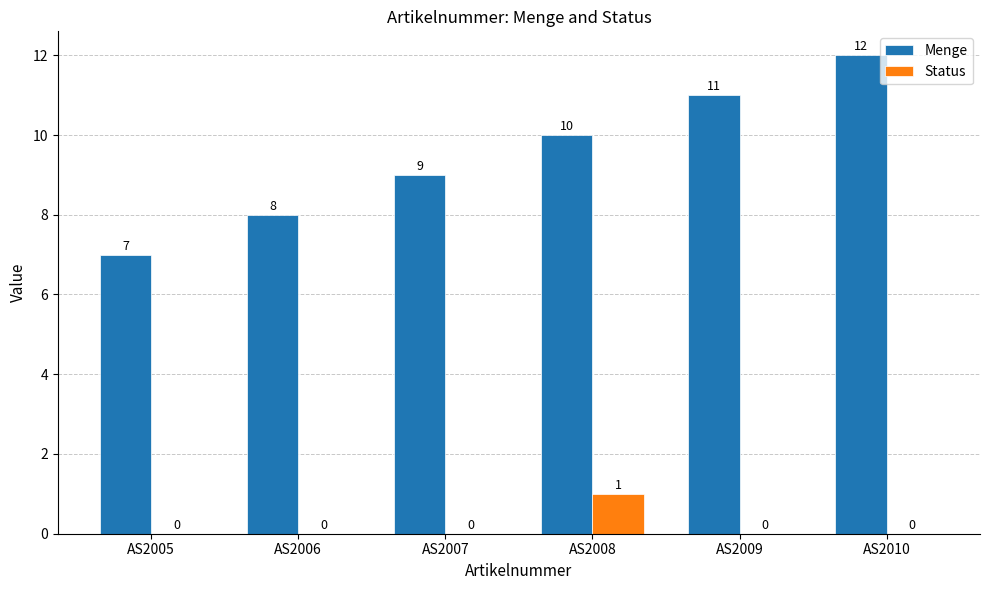

Count the Menge values in the range 8 to 11.

4